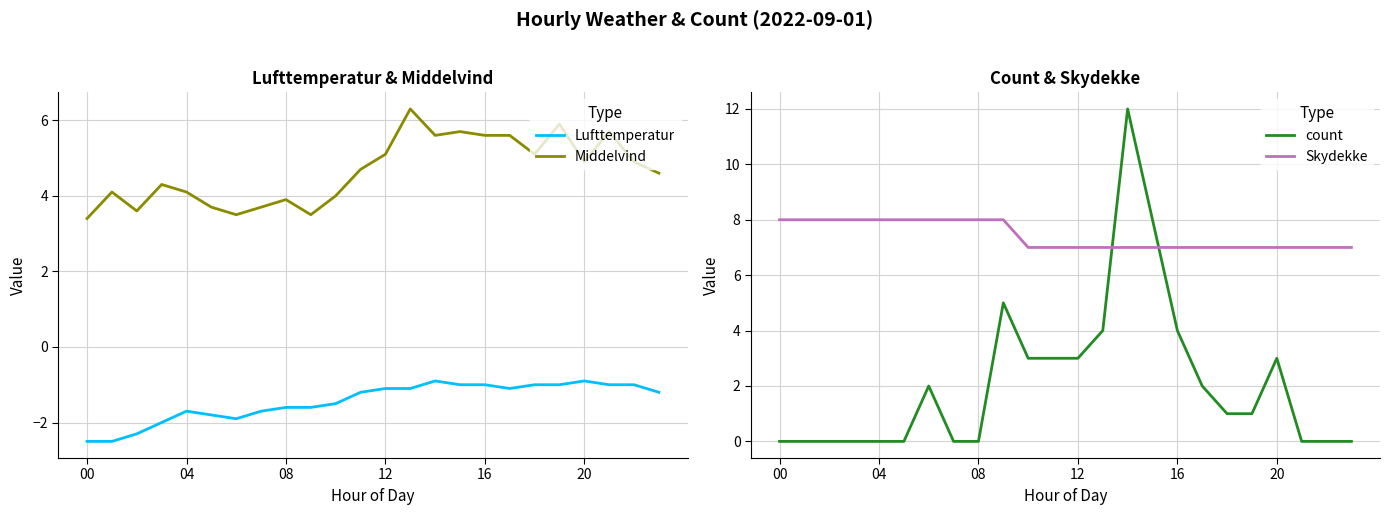

Between which two adjacent categories do count and Middelvind first intersect?

8 and 9